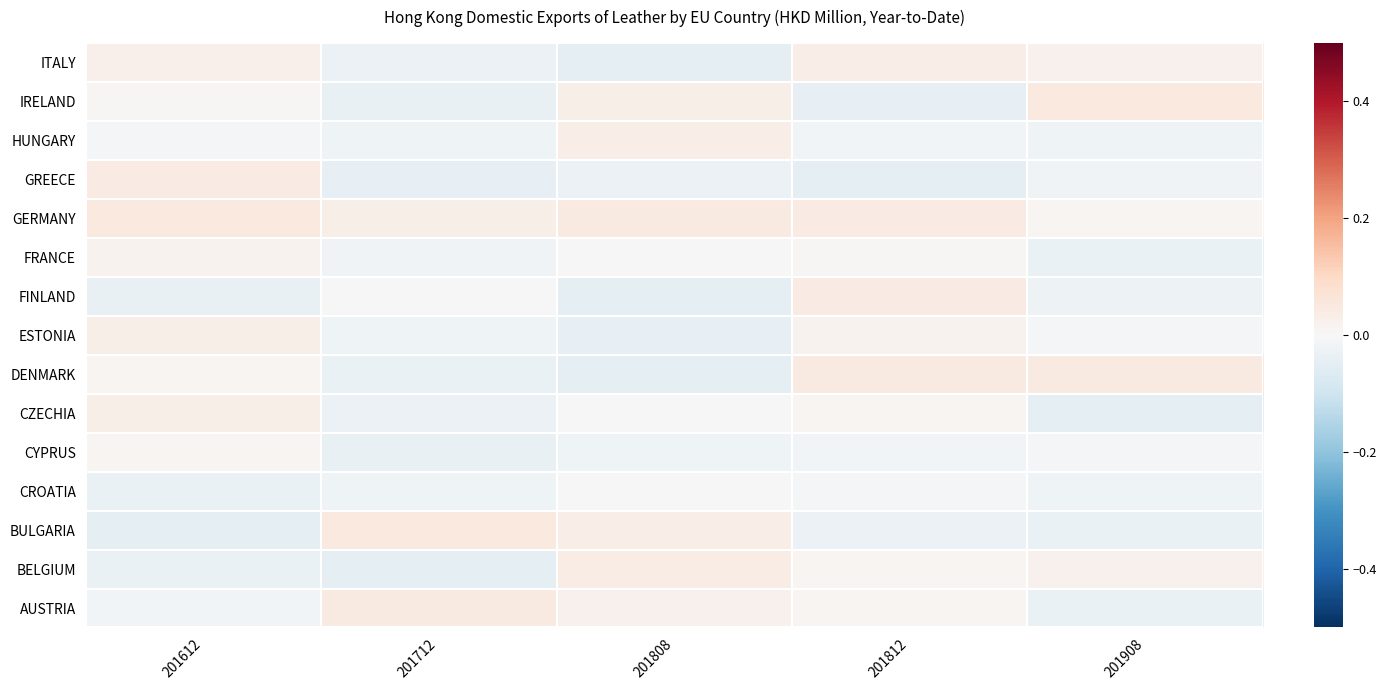

How many categories are shown in the chart?

5